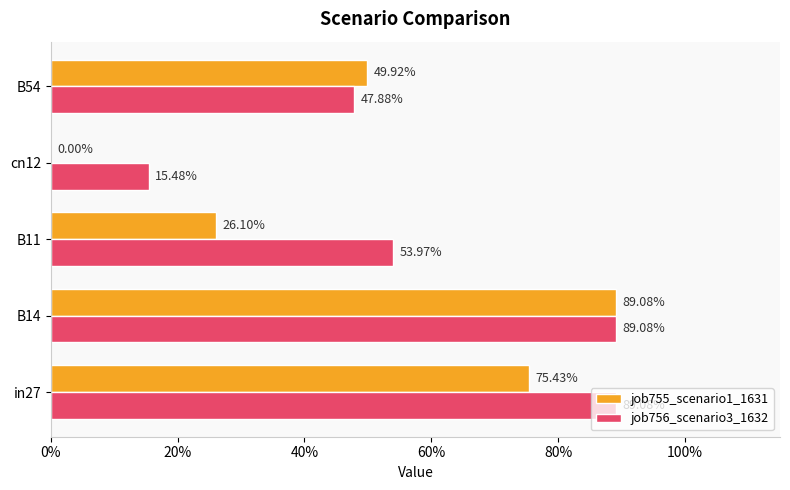

Which series has the largest range (max minus min)?

job755_scenario1_1631